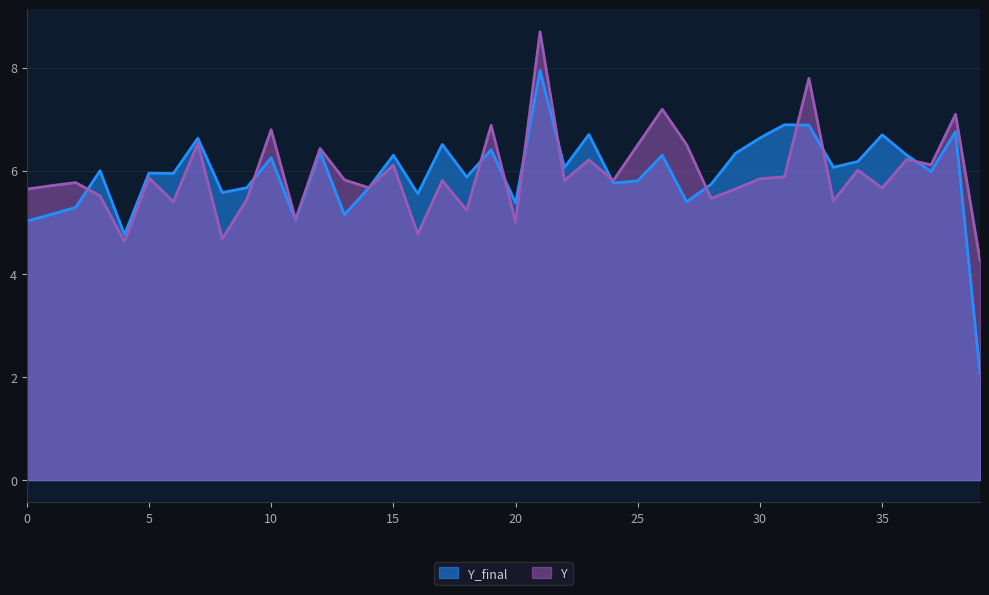

How many data points in Y are above 5?

36